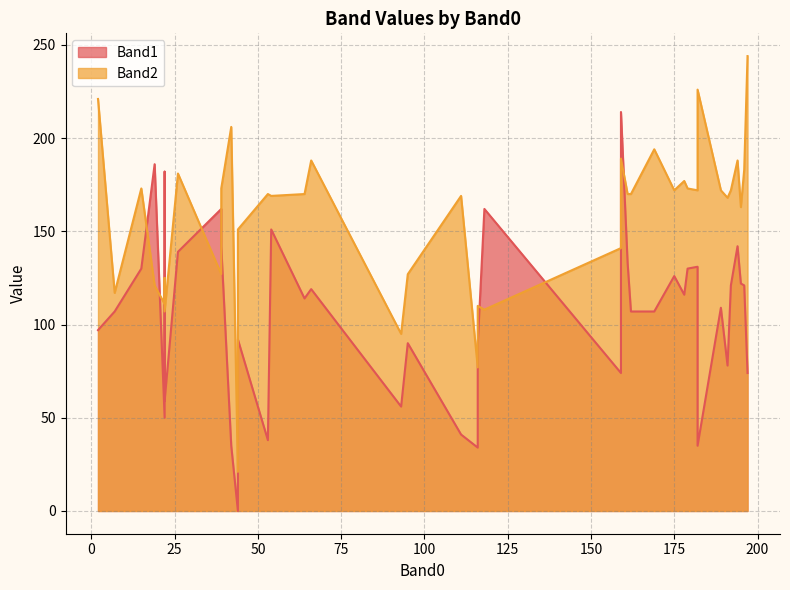

Count the number of data series in this chart.

2